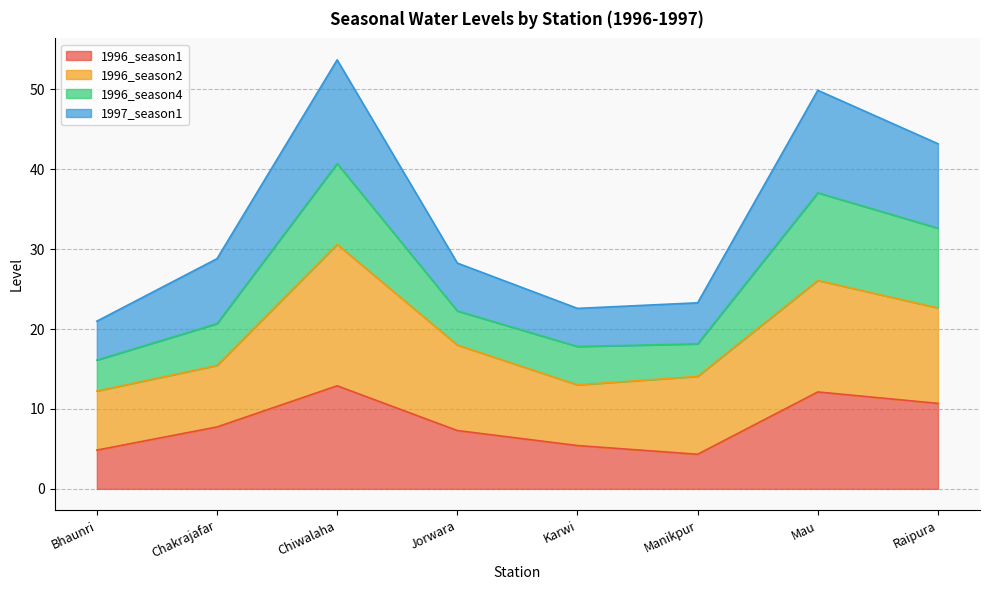

What is the maximum value for 1996_season1?

12.9